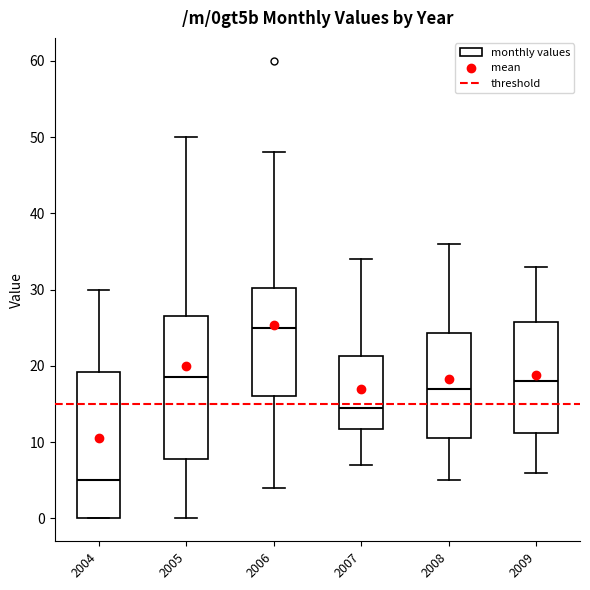

Where does the lower whisker of the box at x = 2009 end on the y-axis? The values are not printed on the chart, so give them approximately, as read against the axis.

6